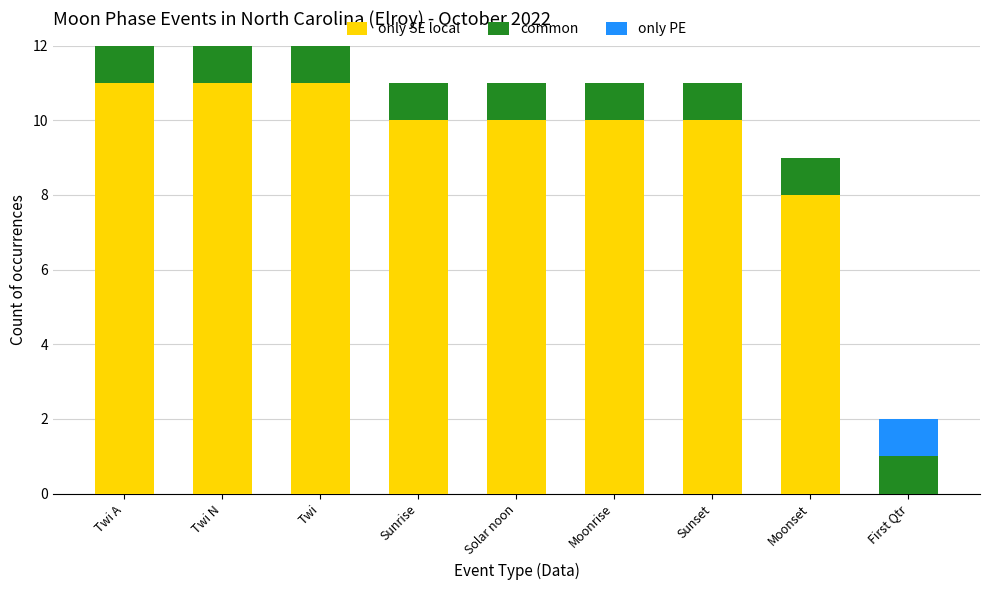

What value does the only SE local series have at Sunset, to the nearest 5?

10